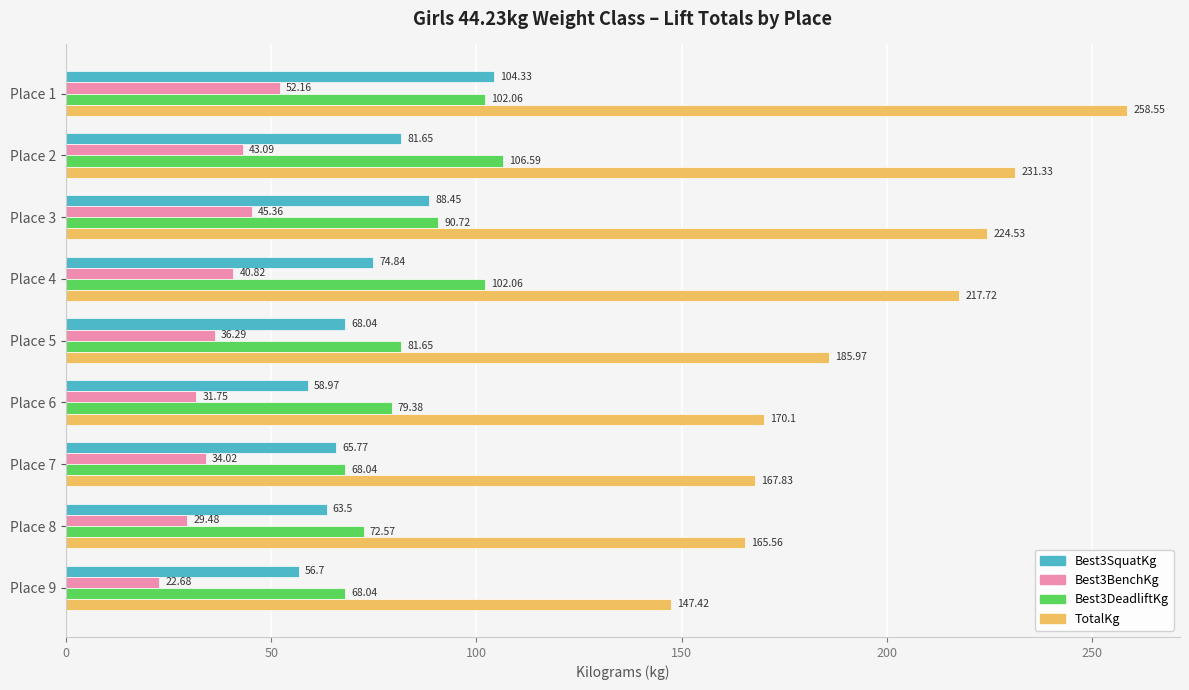

Which series has the largest total across all categories?

TotalKg